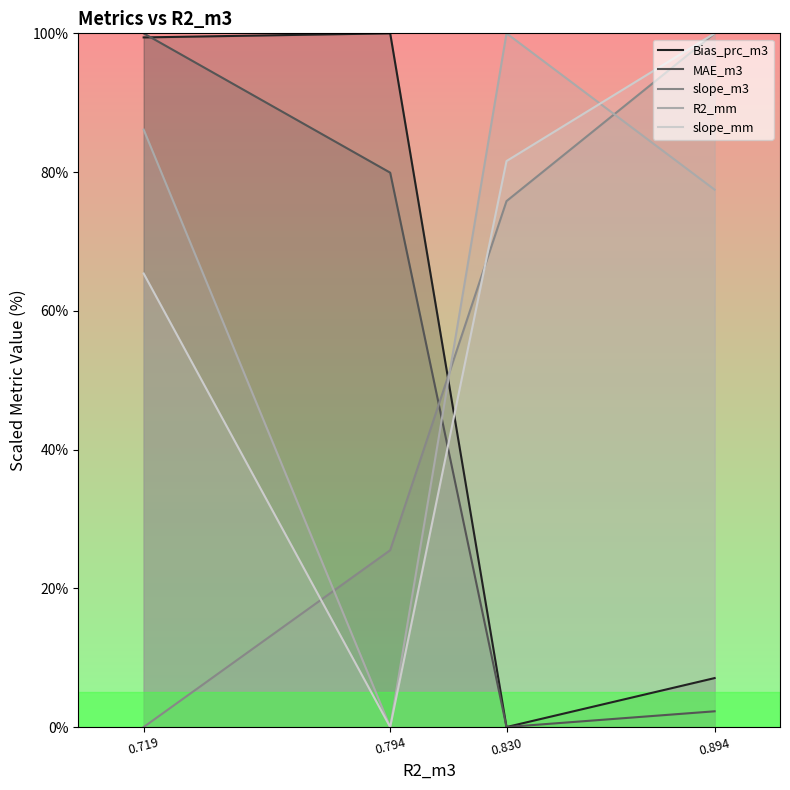

At which category does the chart reach its peak across all series?

0.794